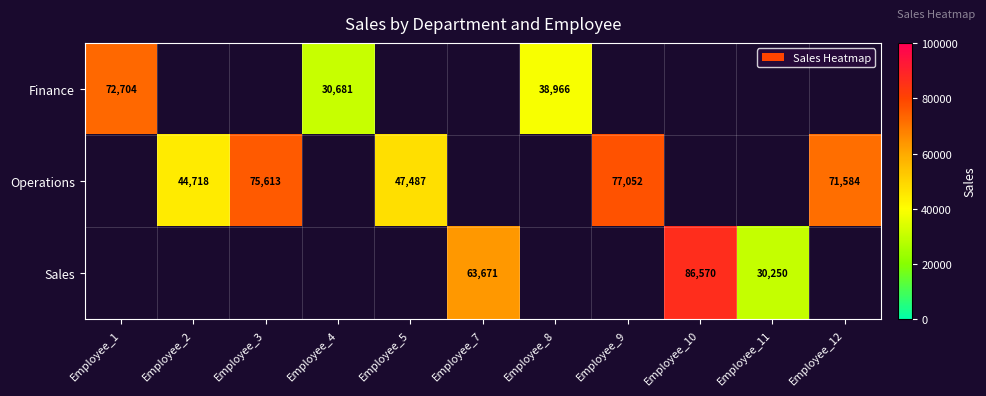

Is it true that Sales equals 12769.6 at Employee_11?

False